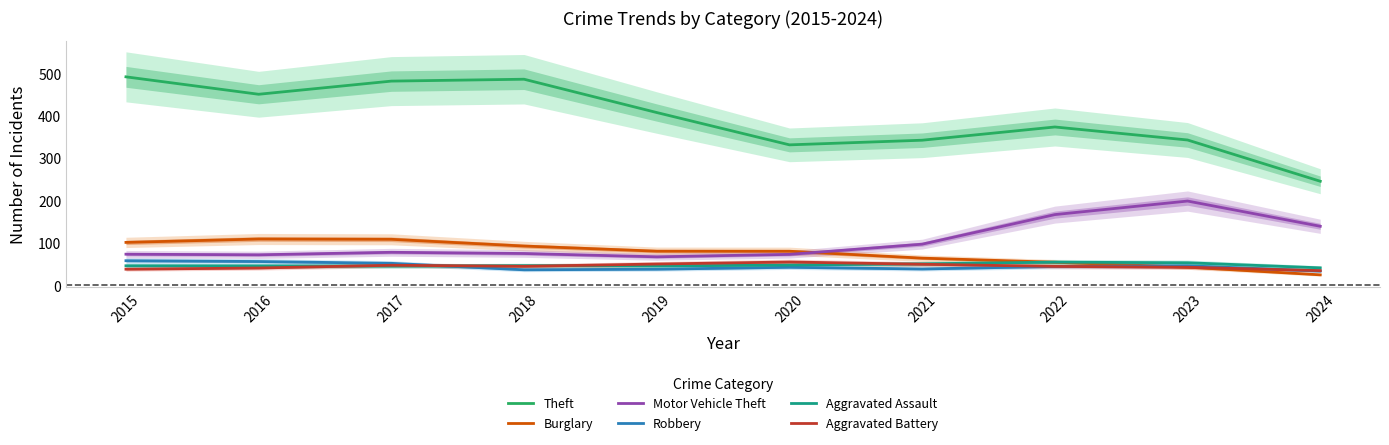

How many data points in Aggravated Battery are less than 44?

4